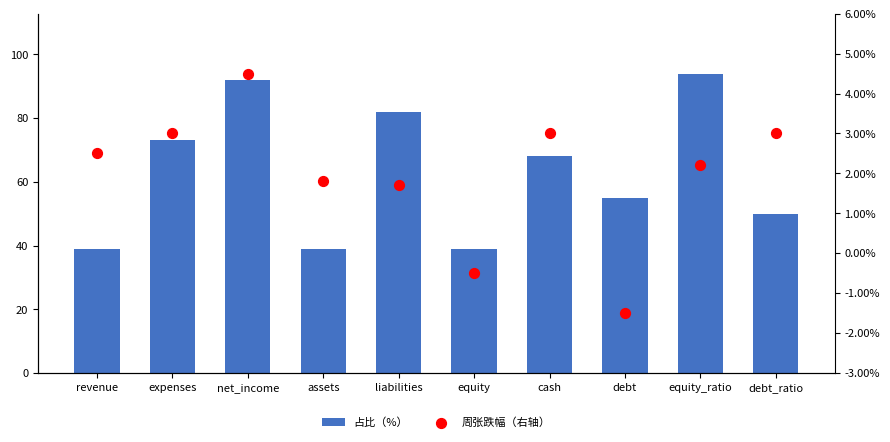

At which category is the sum across all series the highest?

net_income